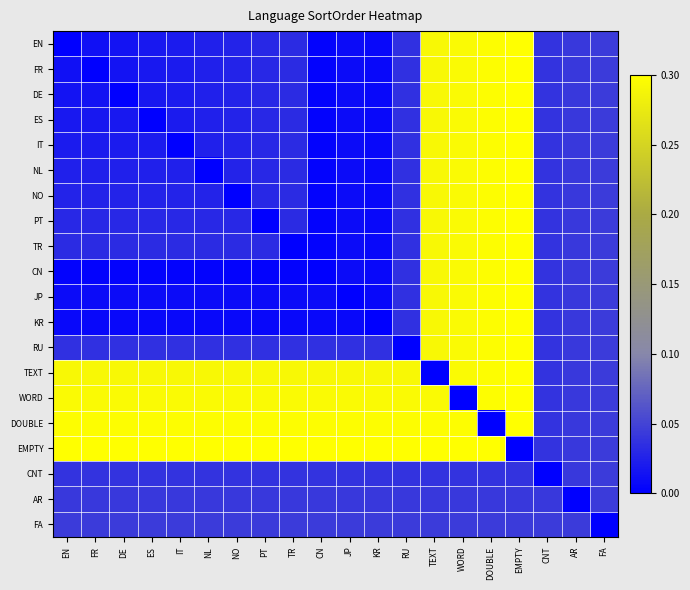

Which series changed the most between PT and WORD?

PT